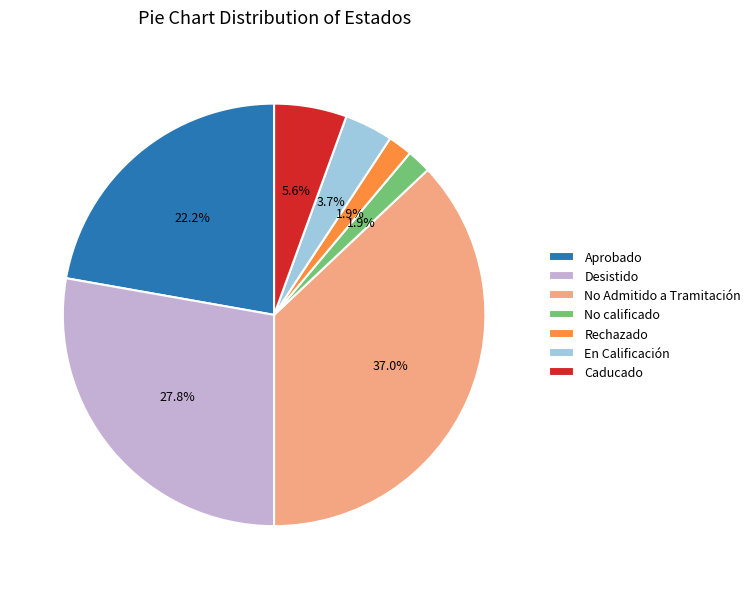

Which has a higher value, Rechazado or En Calificación?

En Calificación